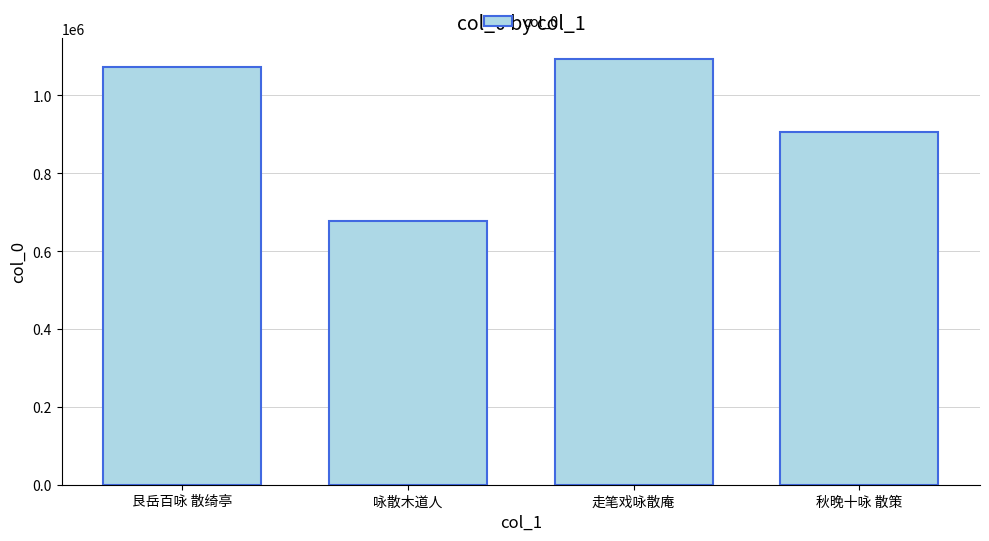

Where is the data nearest to the value 885545?

秋晚十咏 散策